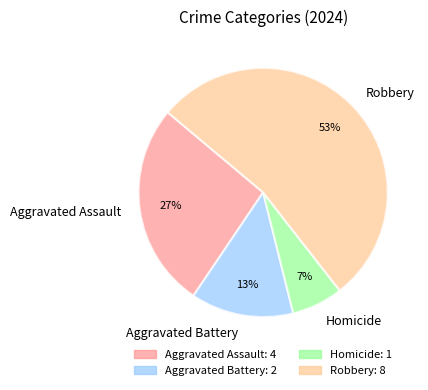

To the nearest percent, what percentage of the pie is Homicide?

7%